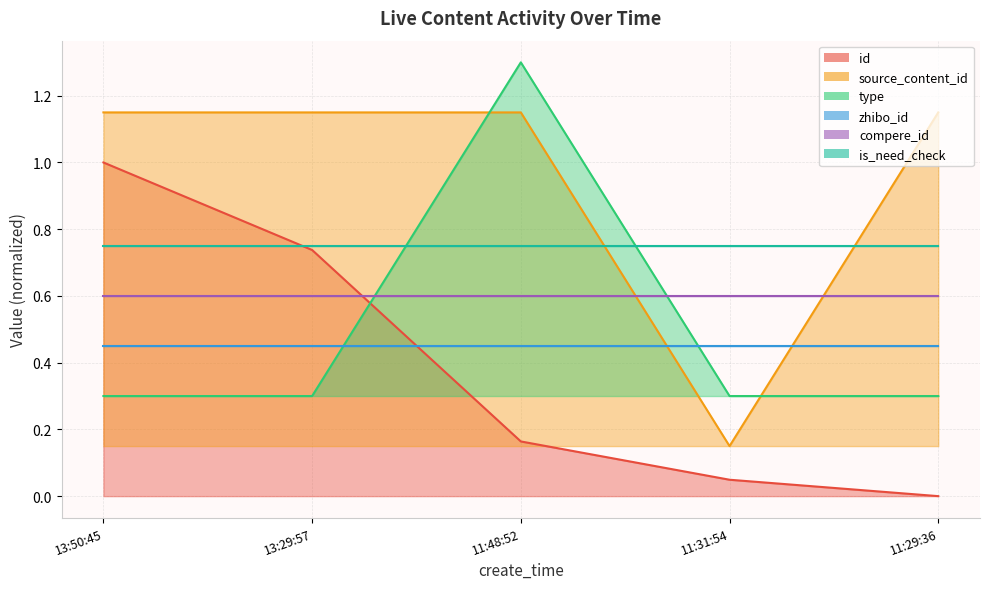

Where is type nearest to the value 0?

13:50:45